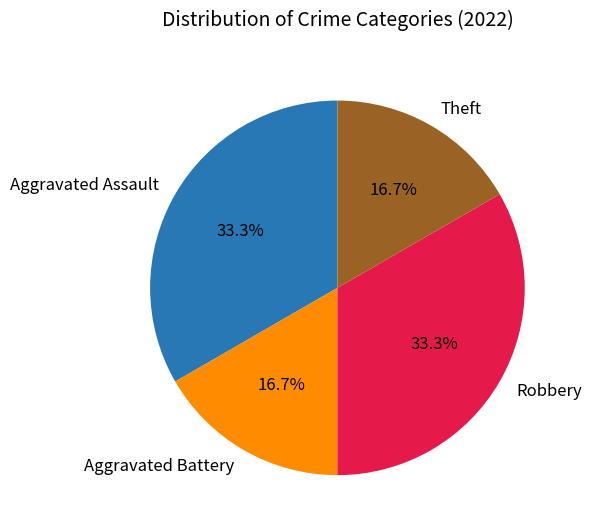

Which has a higher value, Robbery or Aggravated Battery?

Robbery